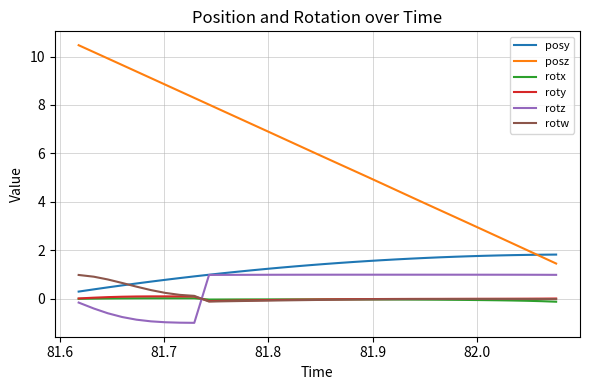

Which series has the widest spread of values?

posz